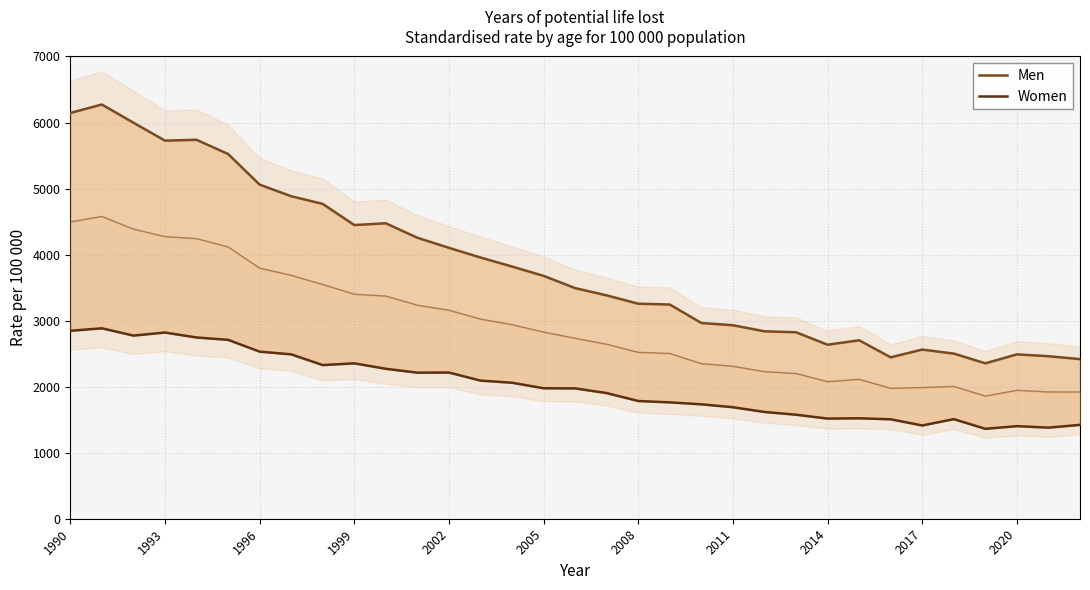

True or false: Women and Men intersect in this chart.

False